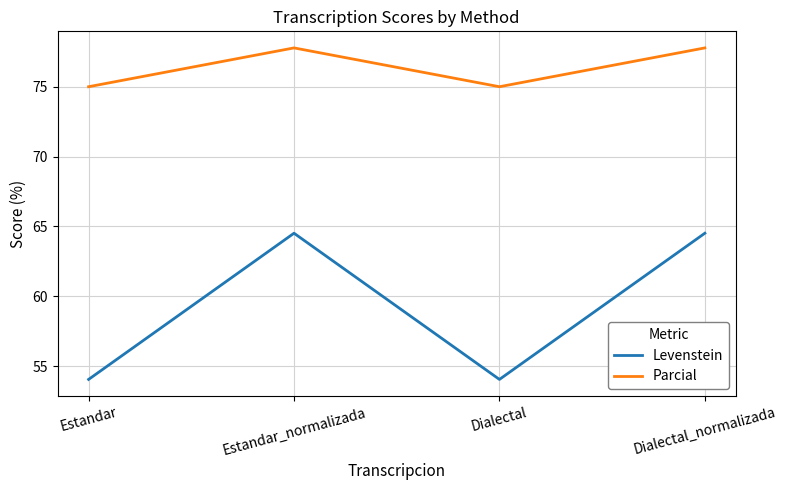

What position from the left is Estandar?

1